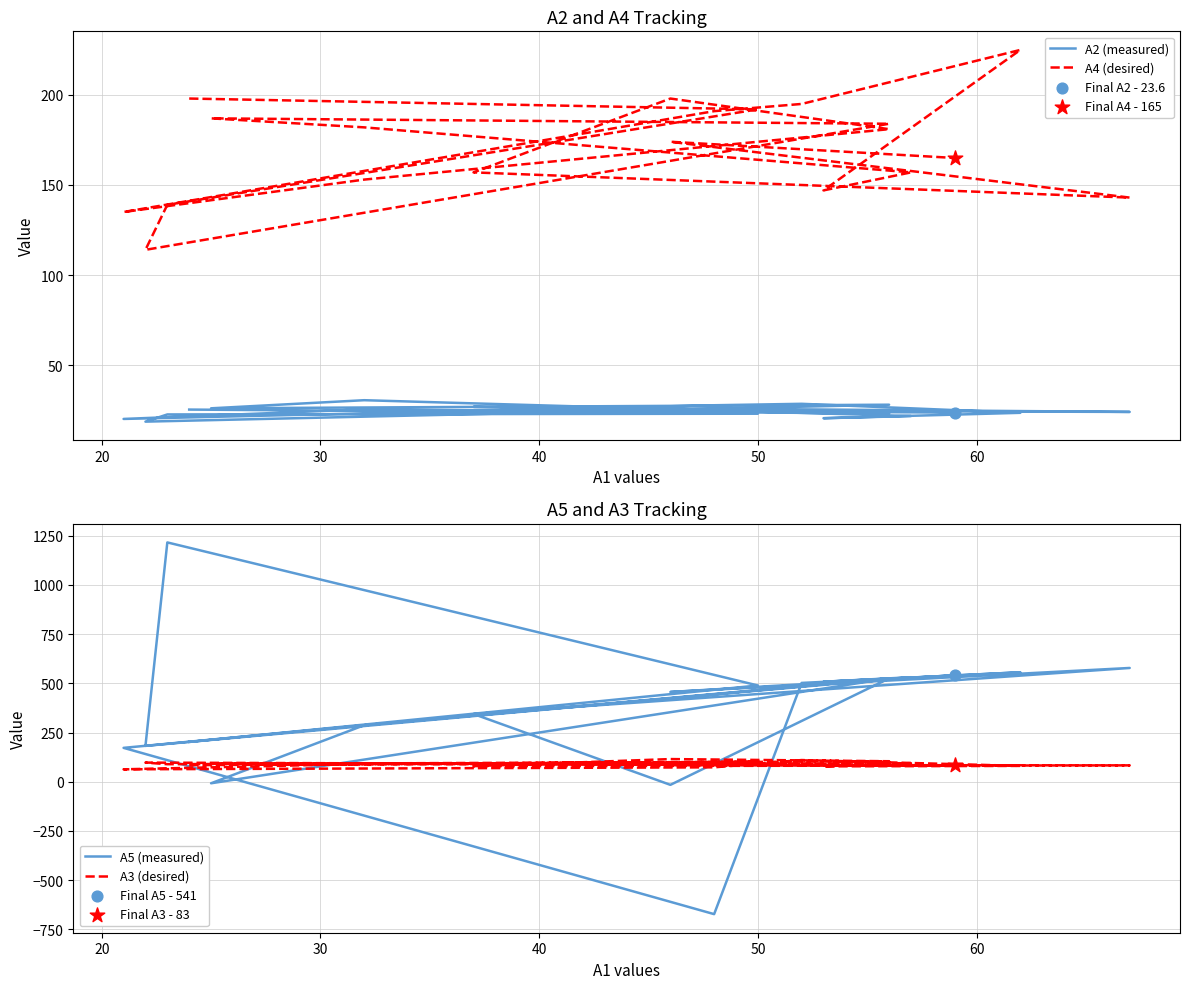

Which series contains the lowest Y value?

A5 (measured)